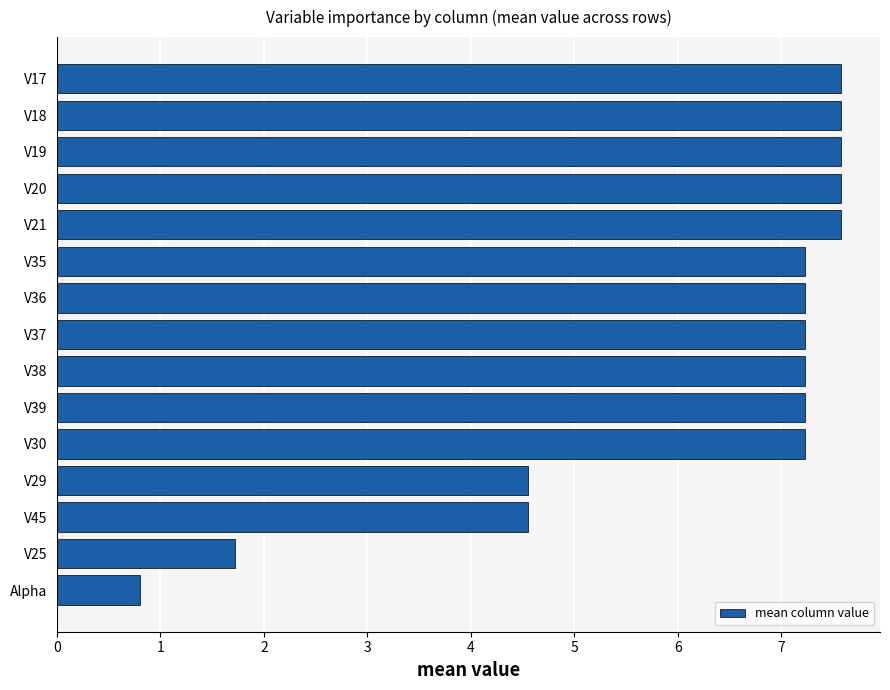

At which category does the chart reach its minimum across all series?

Alpha